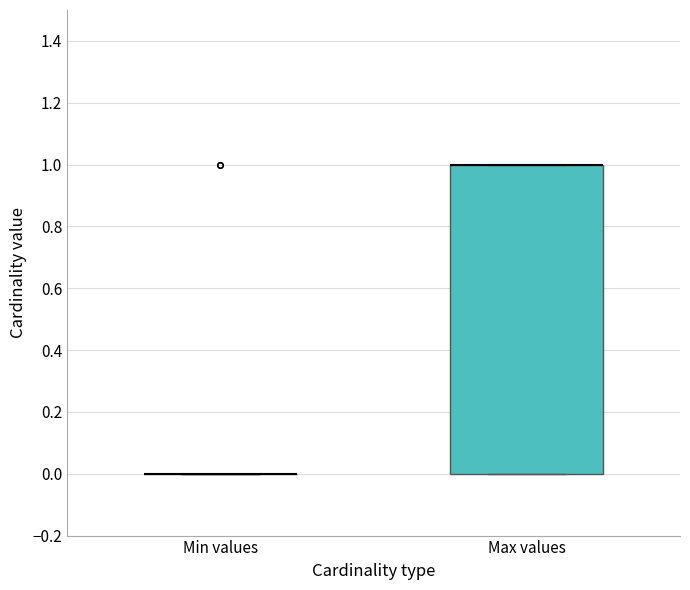

Where is the upper edge of the box for Max values on the y-axis? The values are not printed on the chart, so give them approximately, as read against the axis.

1